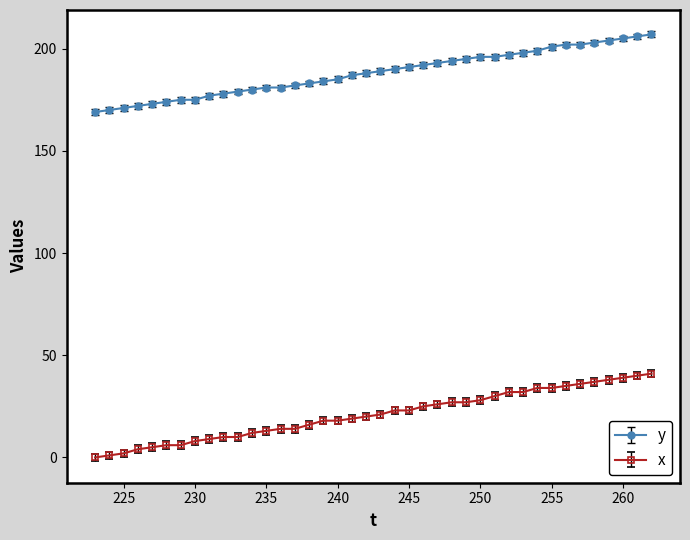

What is the lowest value of the y series?

169